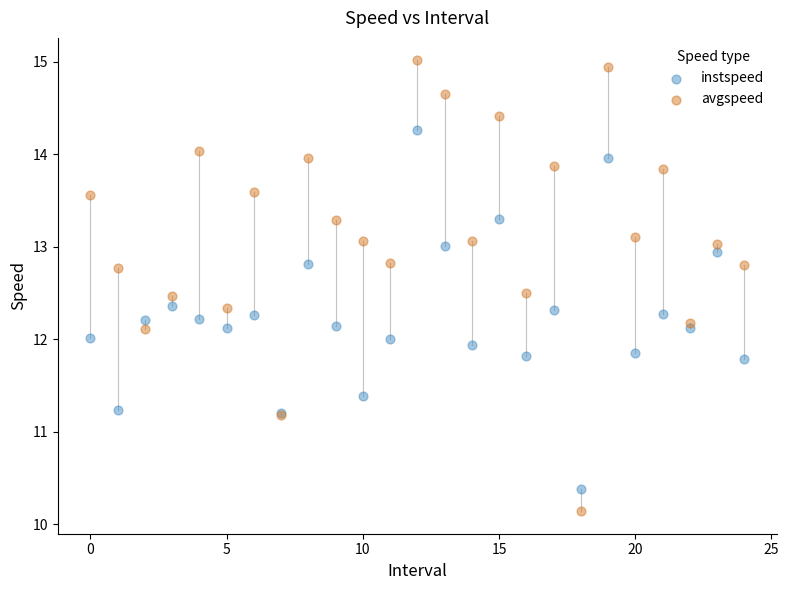

Which series has the largest Y range (max minus min)?

avgspeed